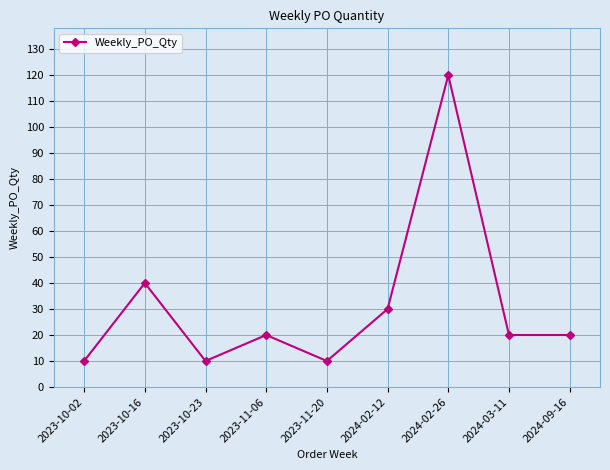

Reading left to right, what are all the values shown in this chart?

10	40	10	20	10	30	120	20	20